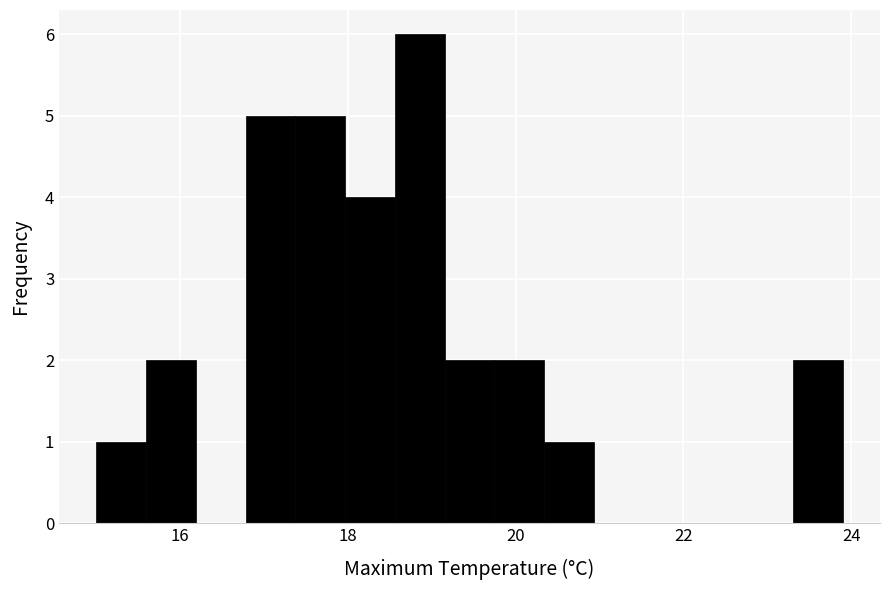

Around what value on the x-axis is the tallest bar? Give the approximate position of its centre, as read against the axis.

18.8